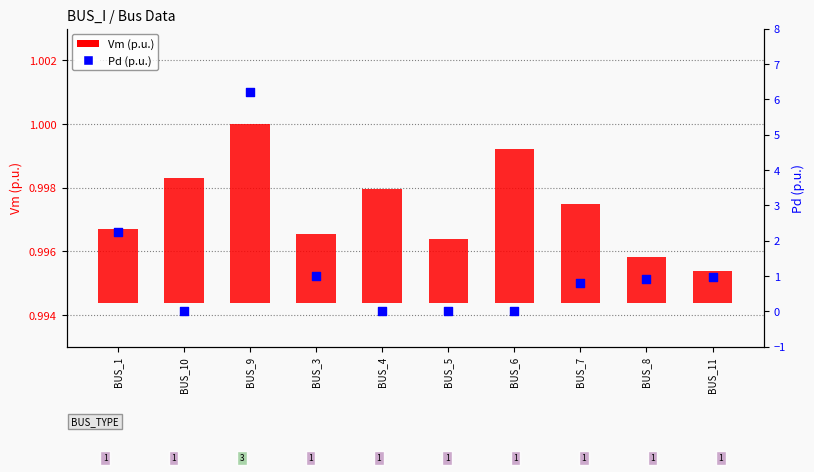

Which series has the widest spread of Y values?

Pd (p.u.)